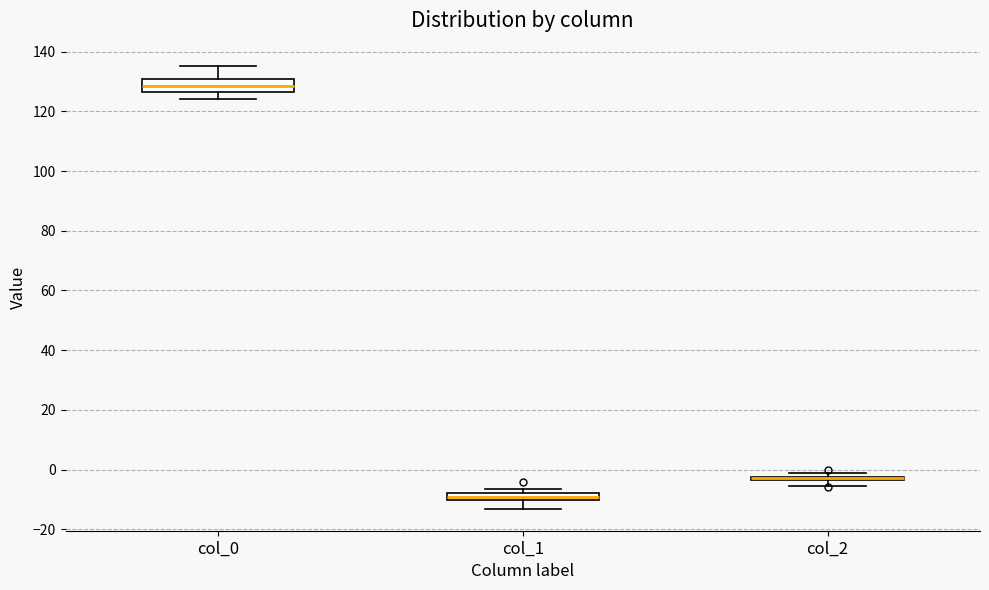

Where is the upper edge of the box for col_2 on the y-axis? The values are not printed on the chart, so give them approximately, as read against the axis.

-2